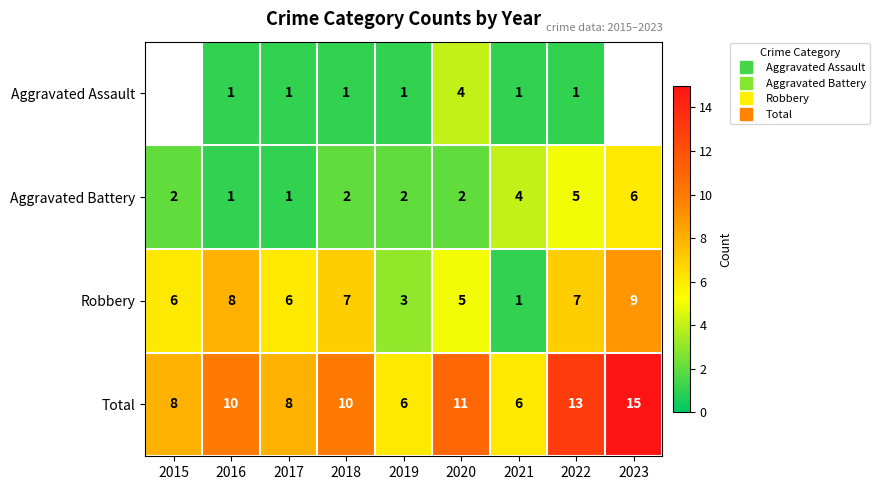

What is the difference between the Robbery values at 2020 and 2023?

4.0